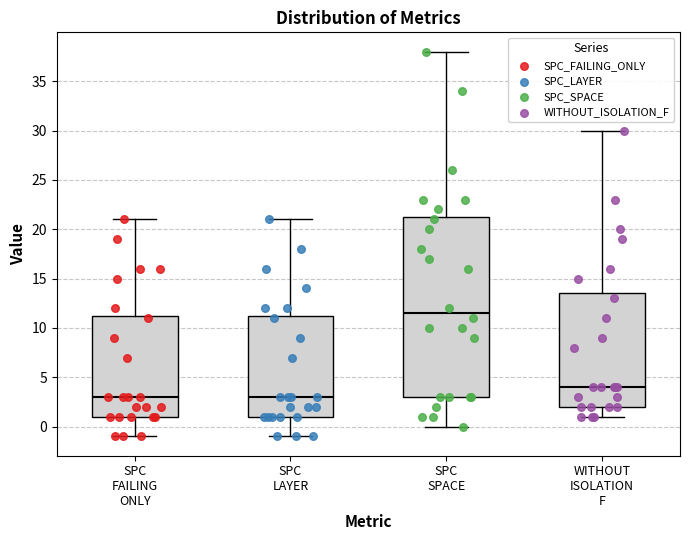

Reading left to right, transcribe this box plot: for each box, give where its median line is, the range the box spans, and where its two whiskers end, as read against the y-axis. The values are not printed on the chart, so give them approximately, as read against the axis.

SPC FAILING ONLY: median 3.0, box 1.0 to 11.5, whiskers -1.0 to 21.0
SPC LAYER: median 3.0, box 1.0 to 11.5, whiskers -1.0 to 21.0
SPC SPACE: median 11.5, box 3.0 to 21.5, whiskers 0.0 to 38.0
WITHOUT ISOLATION F: median 4.0, box 2.0 to 13.5, whiskers 1.0 to 30.0